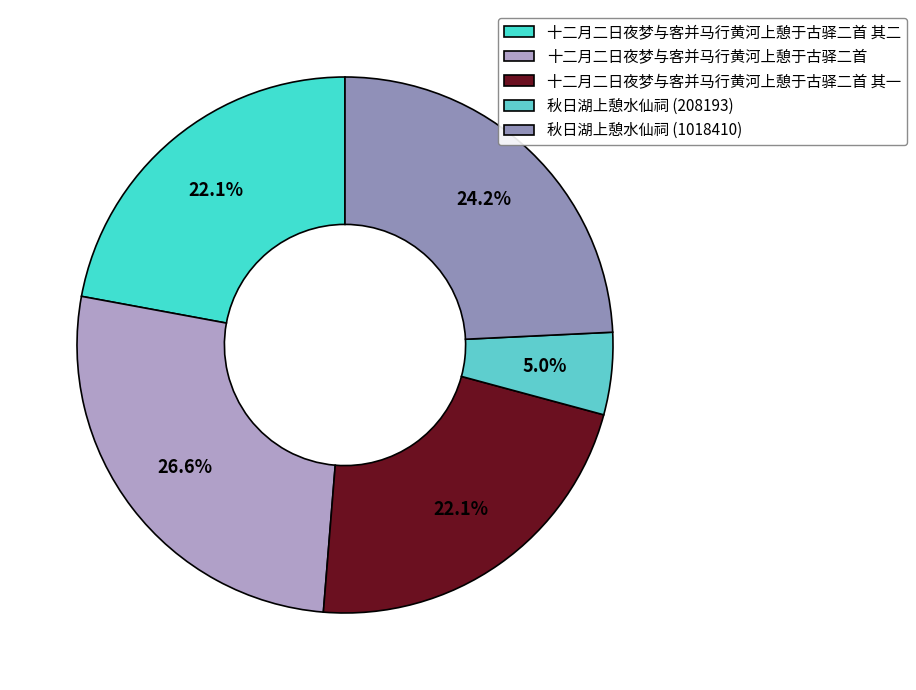

Count the number of slices in the pie.

5